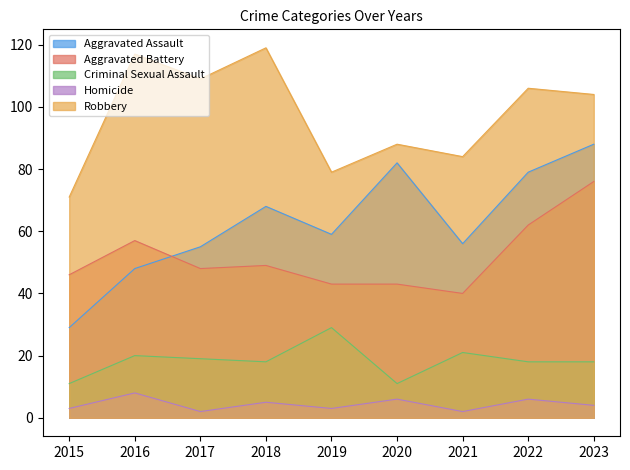

How many lines are shown in the chart?

5